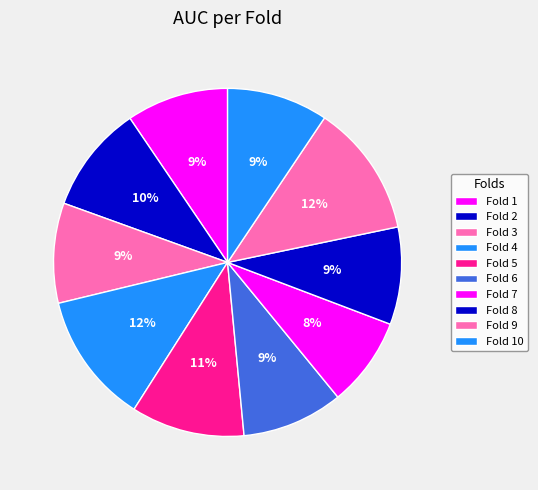

Which category has the smallest portion of the pie?

Fold 7